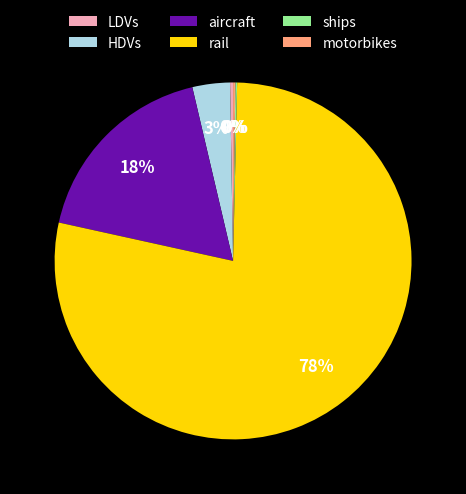

To the nearest percent, what portion does HDVs represent?

3%